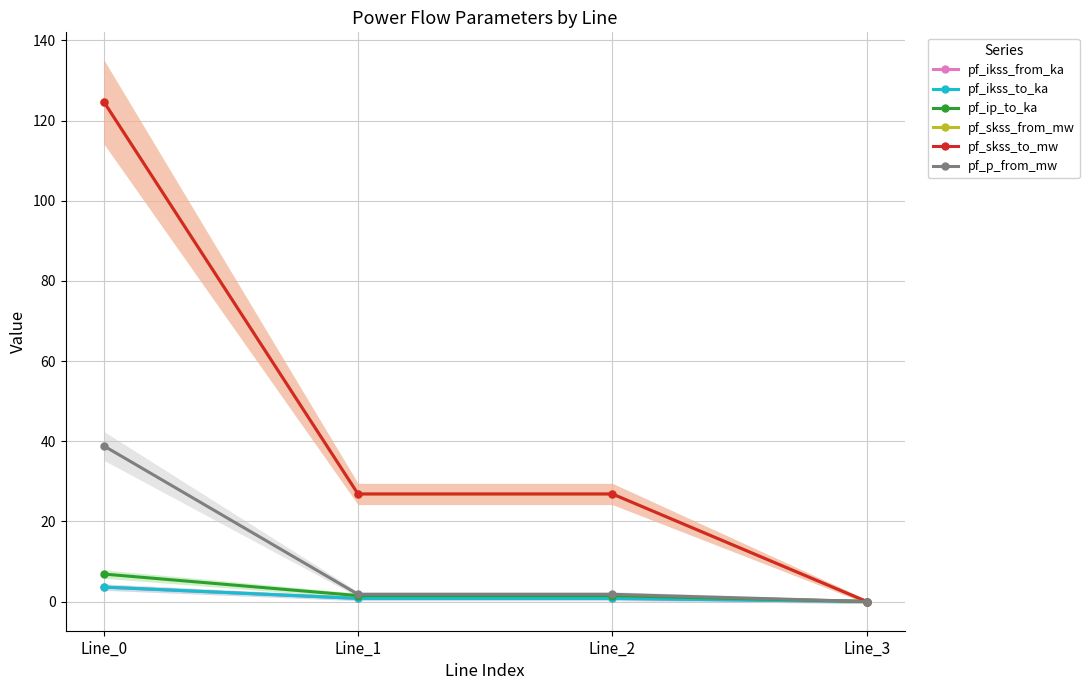

True or false: pf_p_from_mw has more than 0 interior local peaks.

False